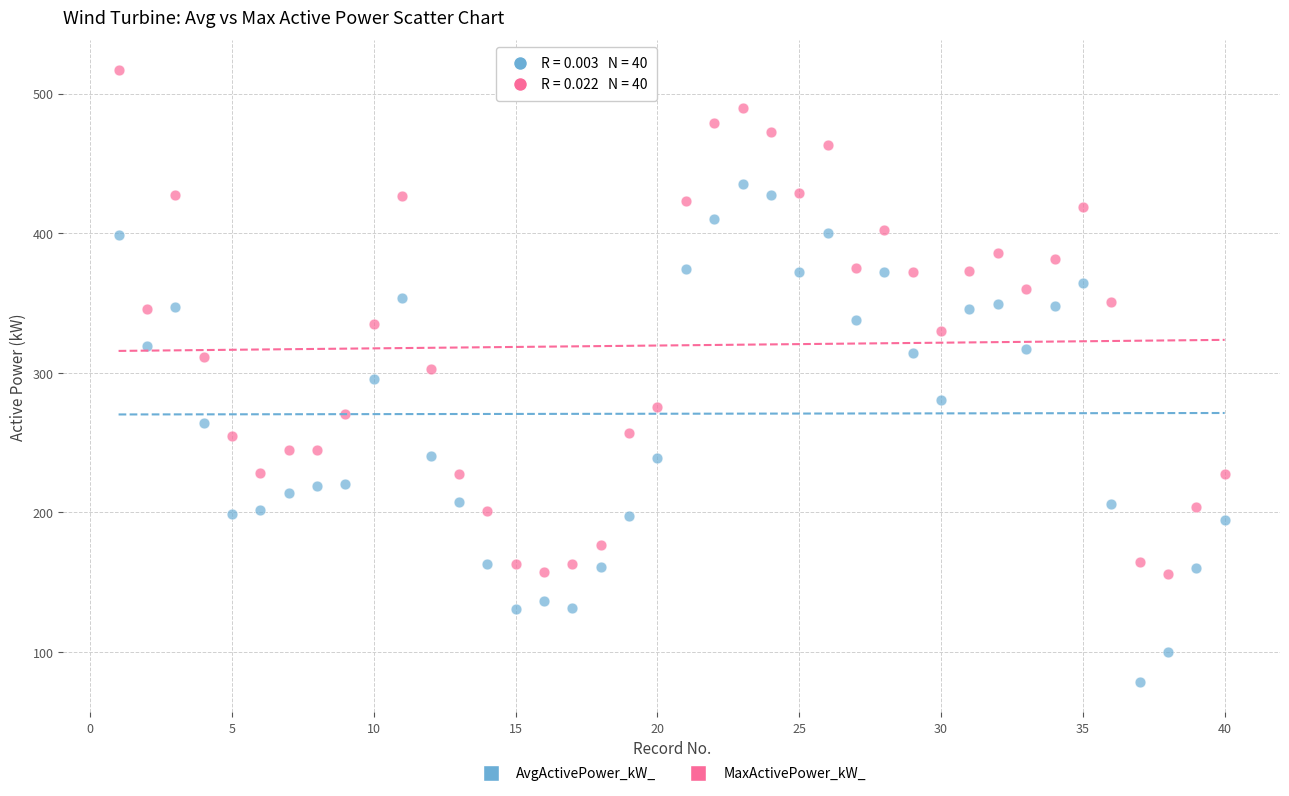

Across all data points, what is the range of Y values (max minus min)?

437.9